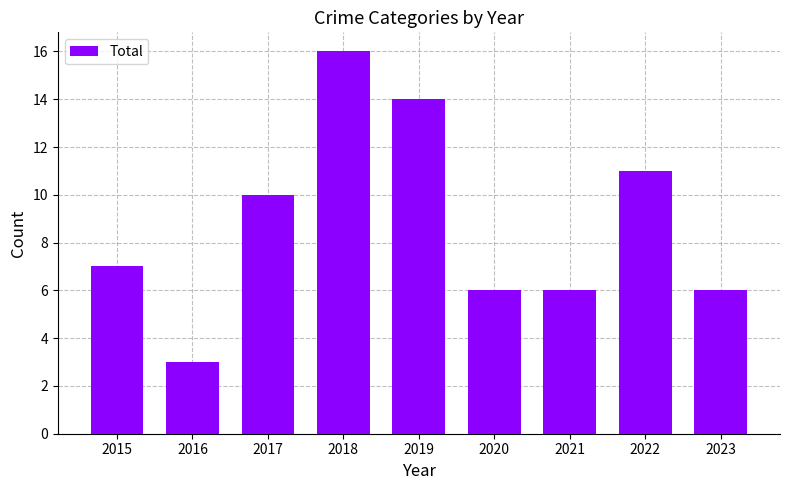

Read the value at 2015.

7